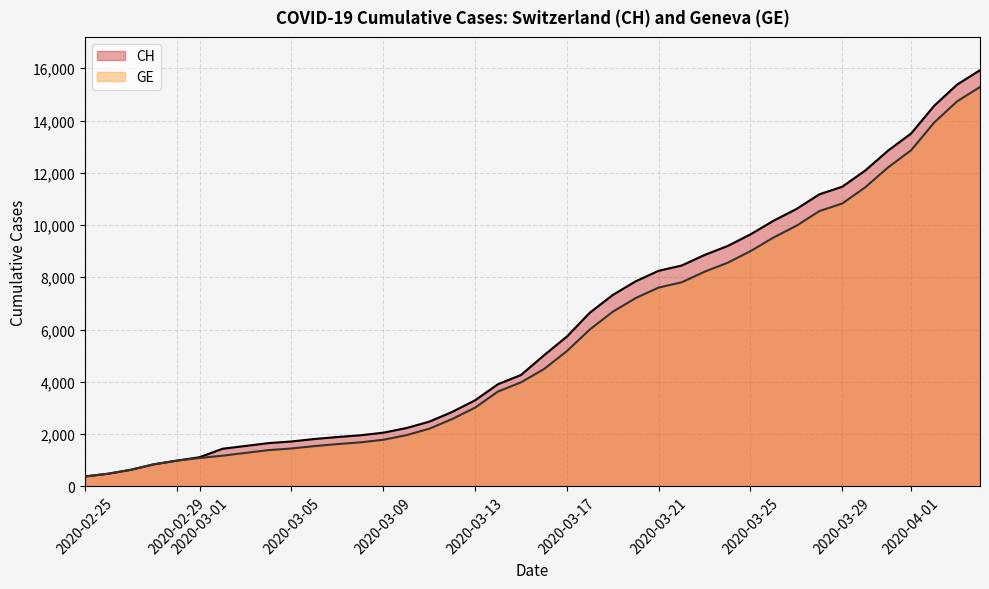

How many values in the GE series exceed 4485?

19